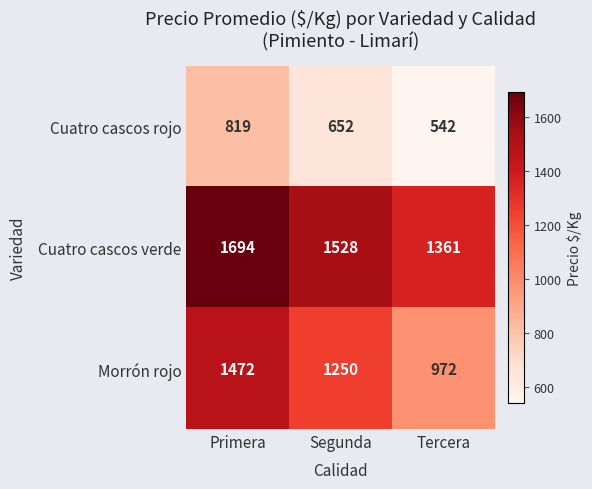

List the series in order of their peak value, lowest first.

Cuatro cascos rojo, Morrón rojo, Cuatro cascos verde